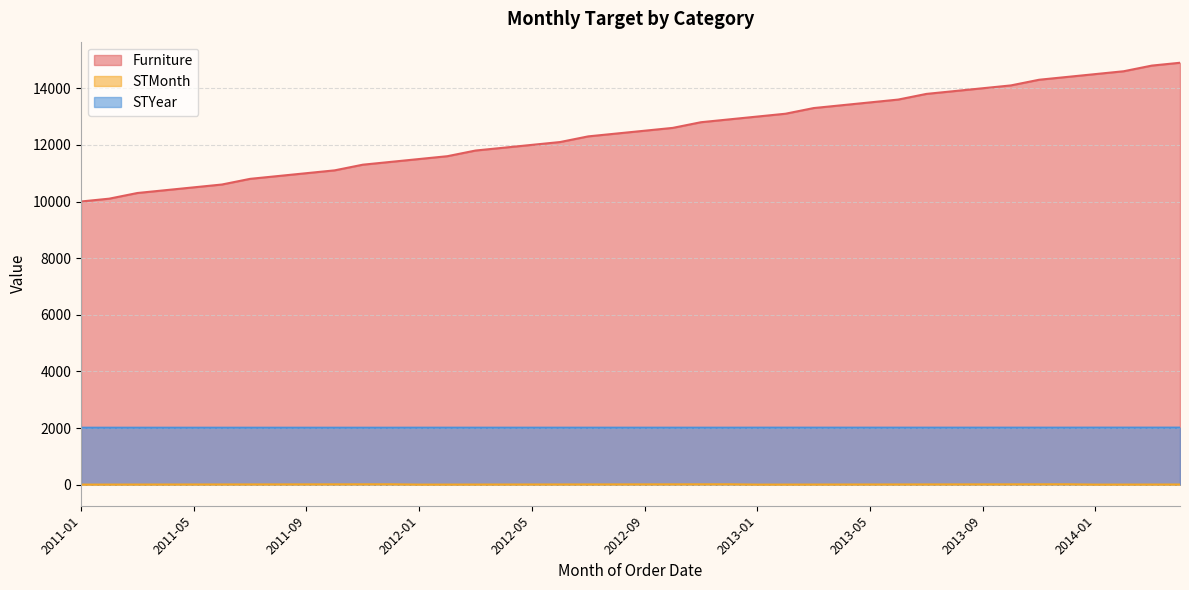

What is the sum of all STYear values?

80488